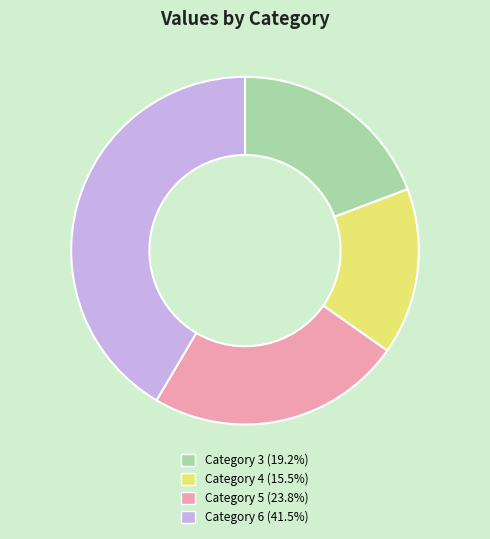

Combined, do Category 5 (23.8%) and Category 4 (15.5%) account for over 50%?

No